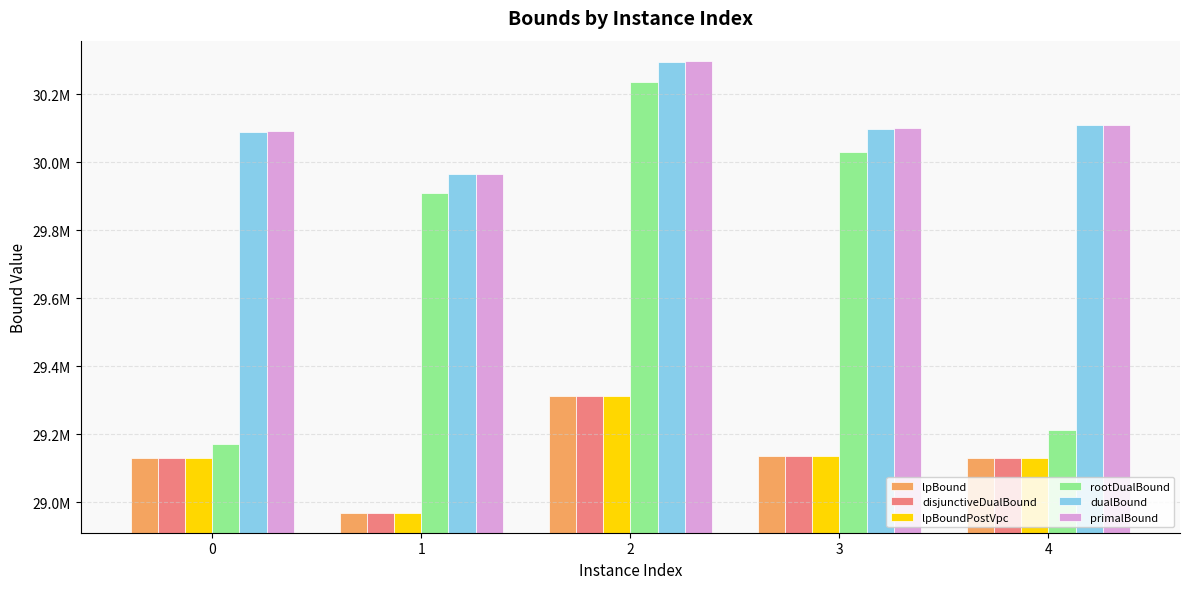

What is the value of the lpBound bar at the 3rd from the left?

29312848.7